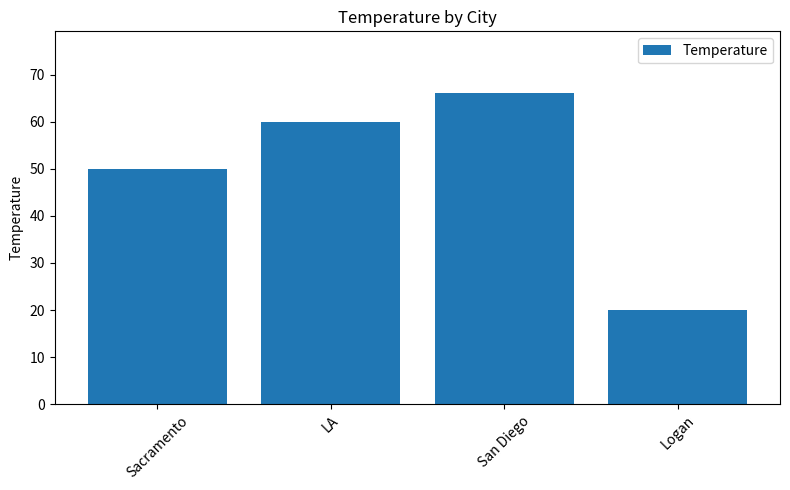

Rank the categories by value from lowest to highest.

Logan, Sacramento, LA, San Diego